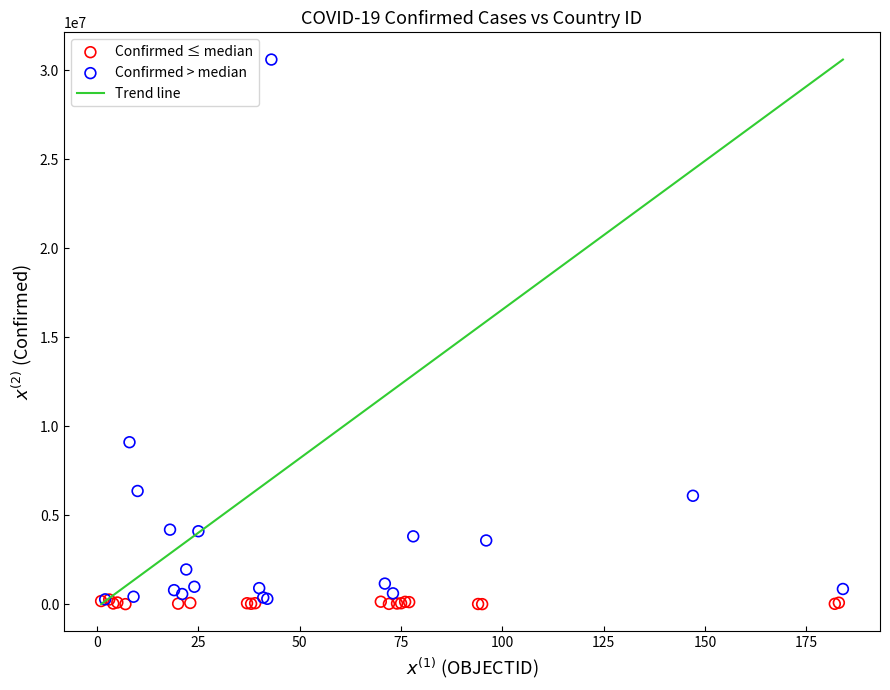

Which series has the widest spread of Y values?

Confirmed > median